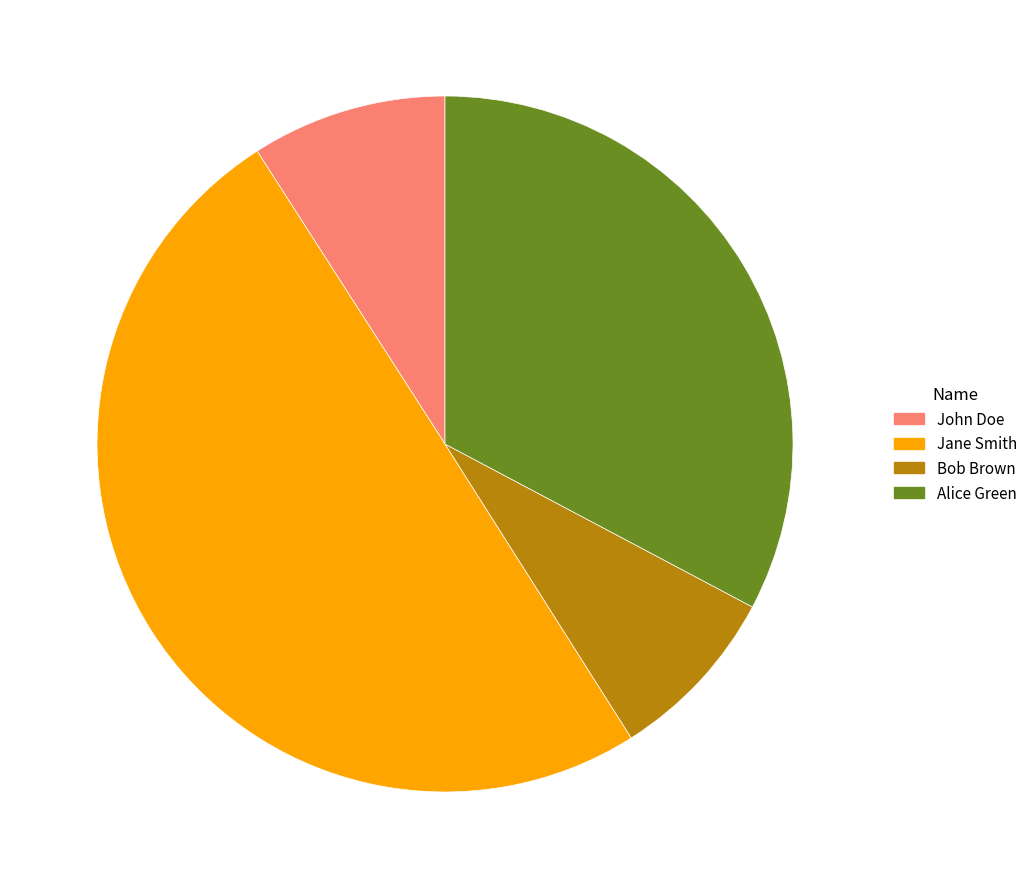

Which category has the biggest portion of the pie?

Jane Smith